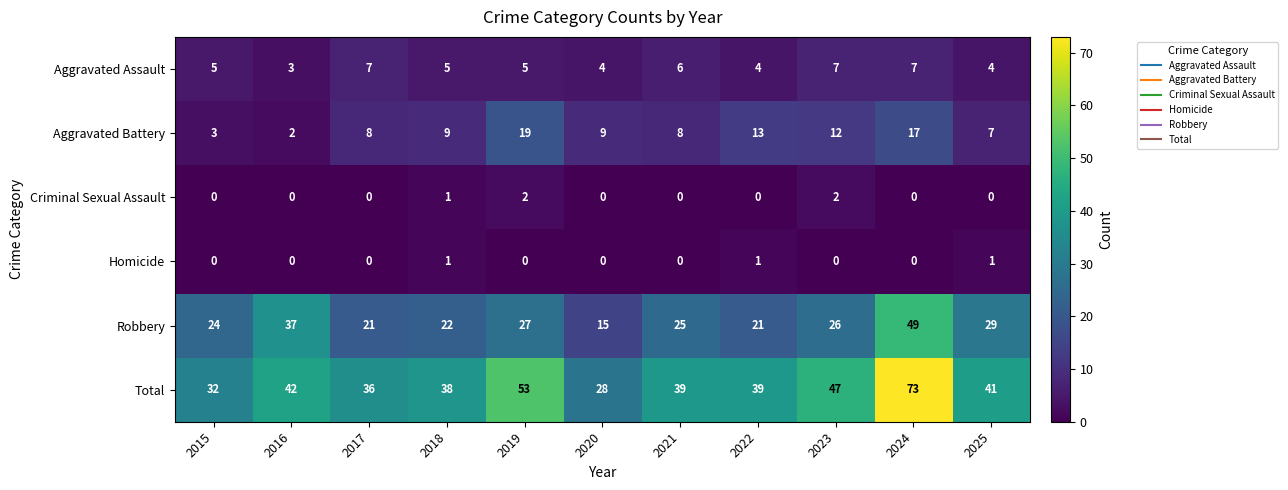

How many distinct data groups are displayed?

6